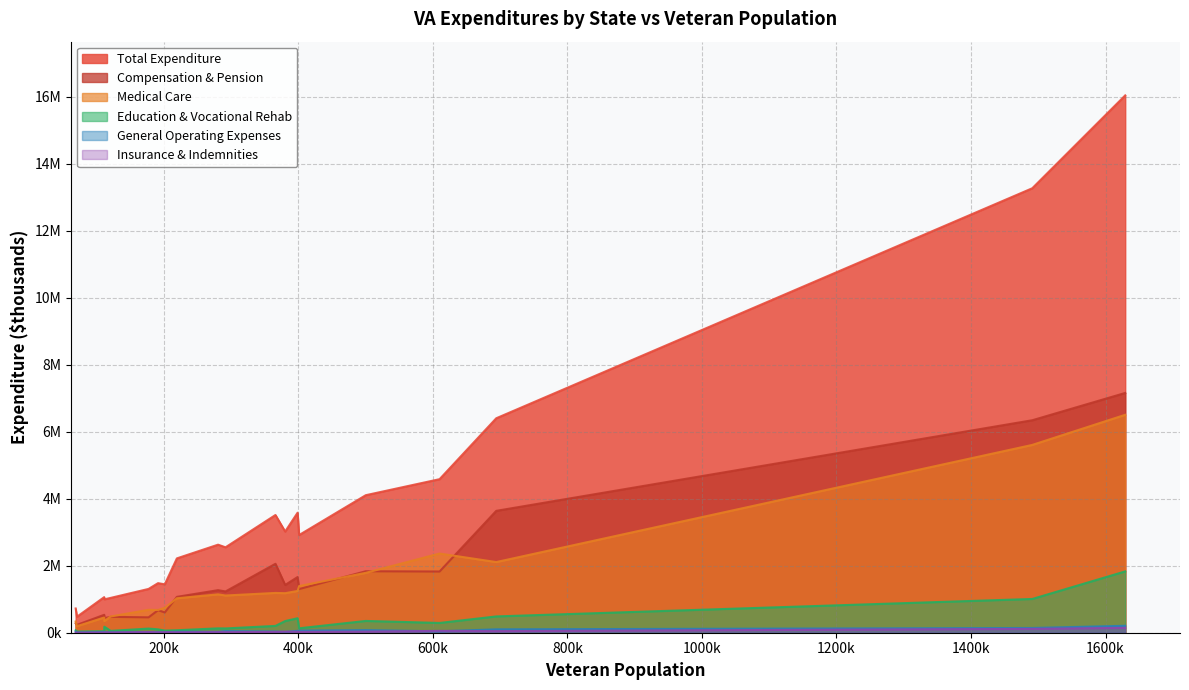

True or false: Compensation & Pension has more than 2 points higher than both neighbors.

True